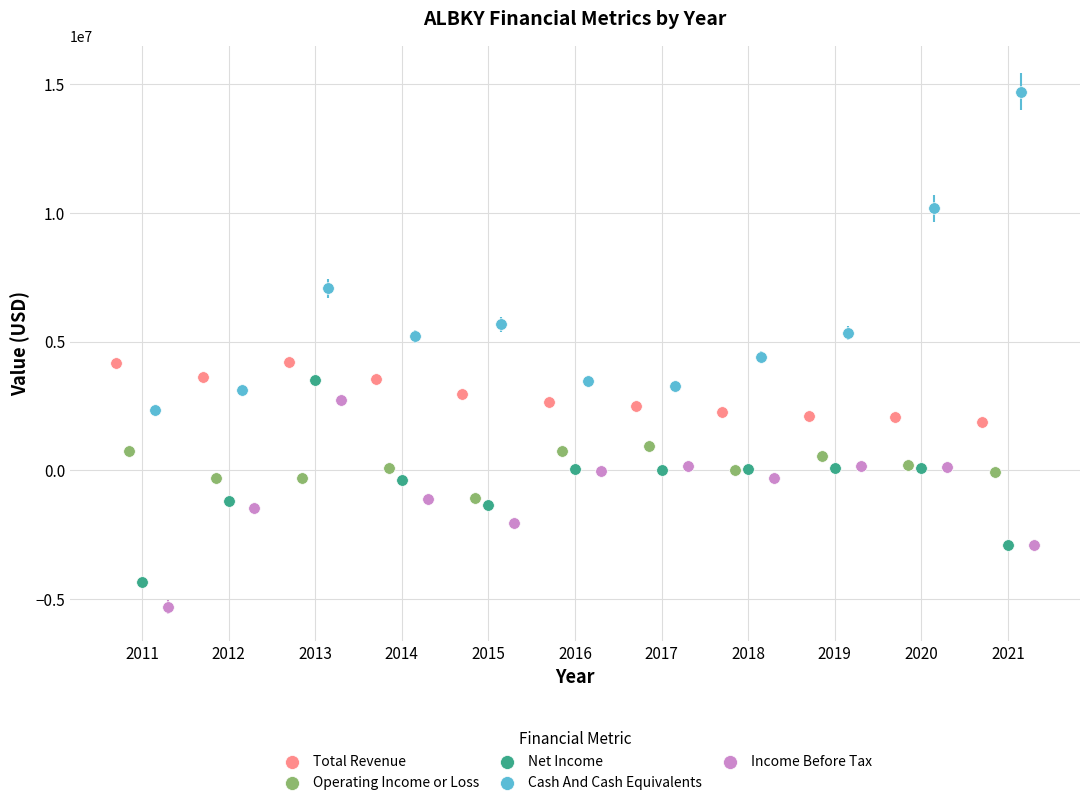

Which series contains the highest Y value?

Cash And Cash Equivalents